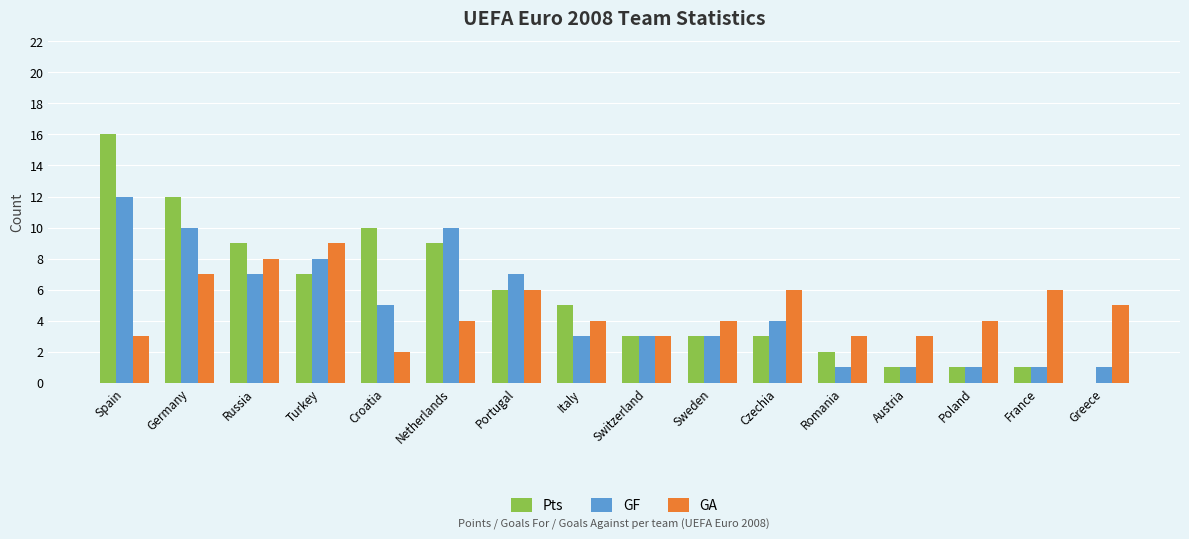

Between Germany and Sweden, which series saw the biggest shift?

Pts